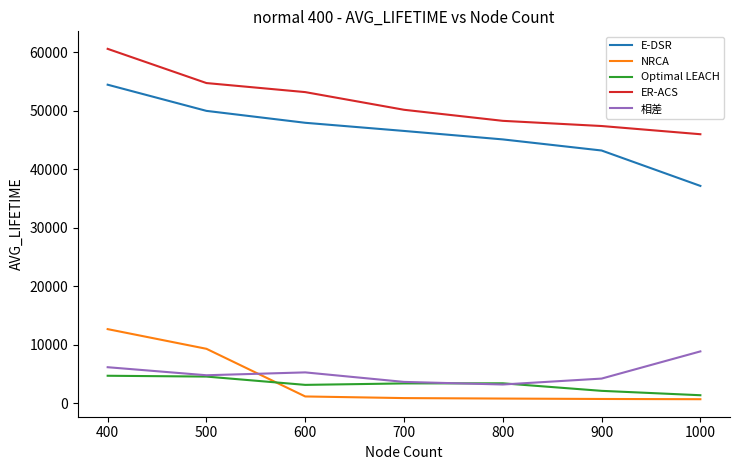

What is the minimum value shown in the chart?

661